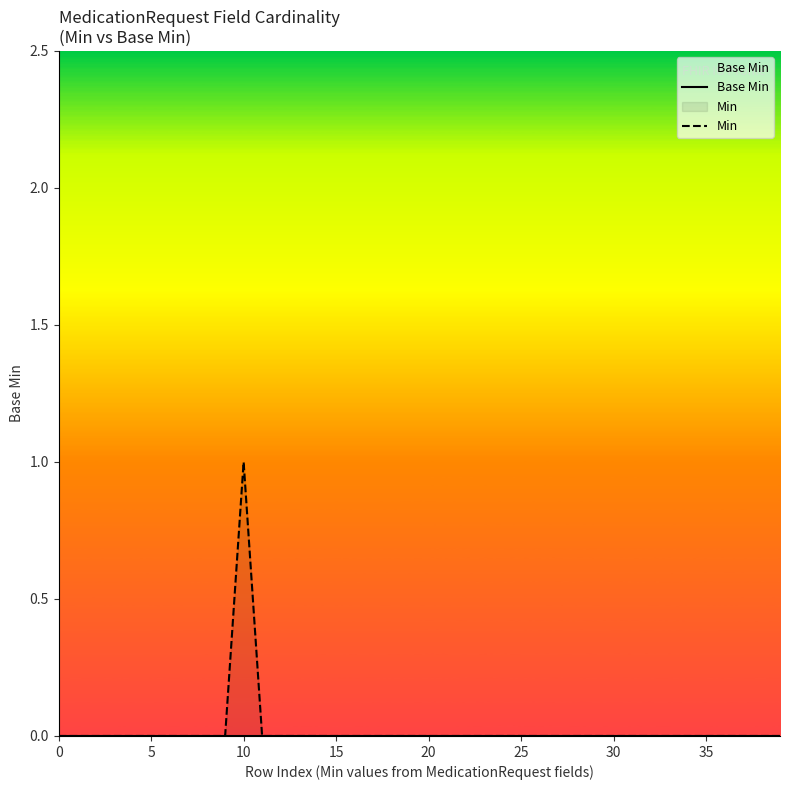

How many data points does each series have?

40